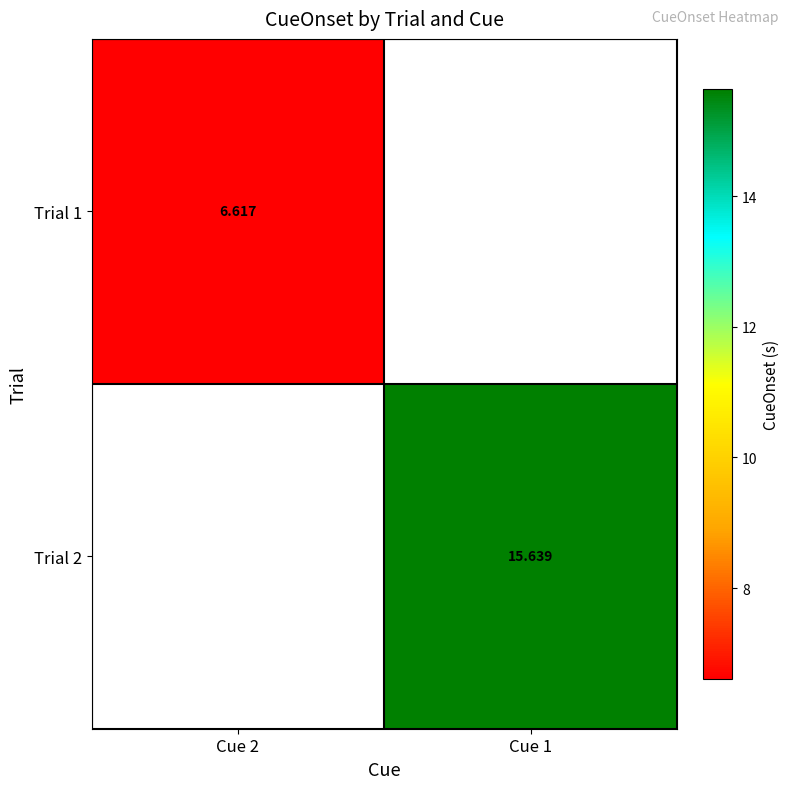

Is the value of Trial 2 at Cue 1 greater than the value of Trial 1 at Cue 2?

Yes